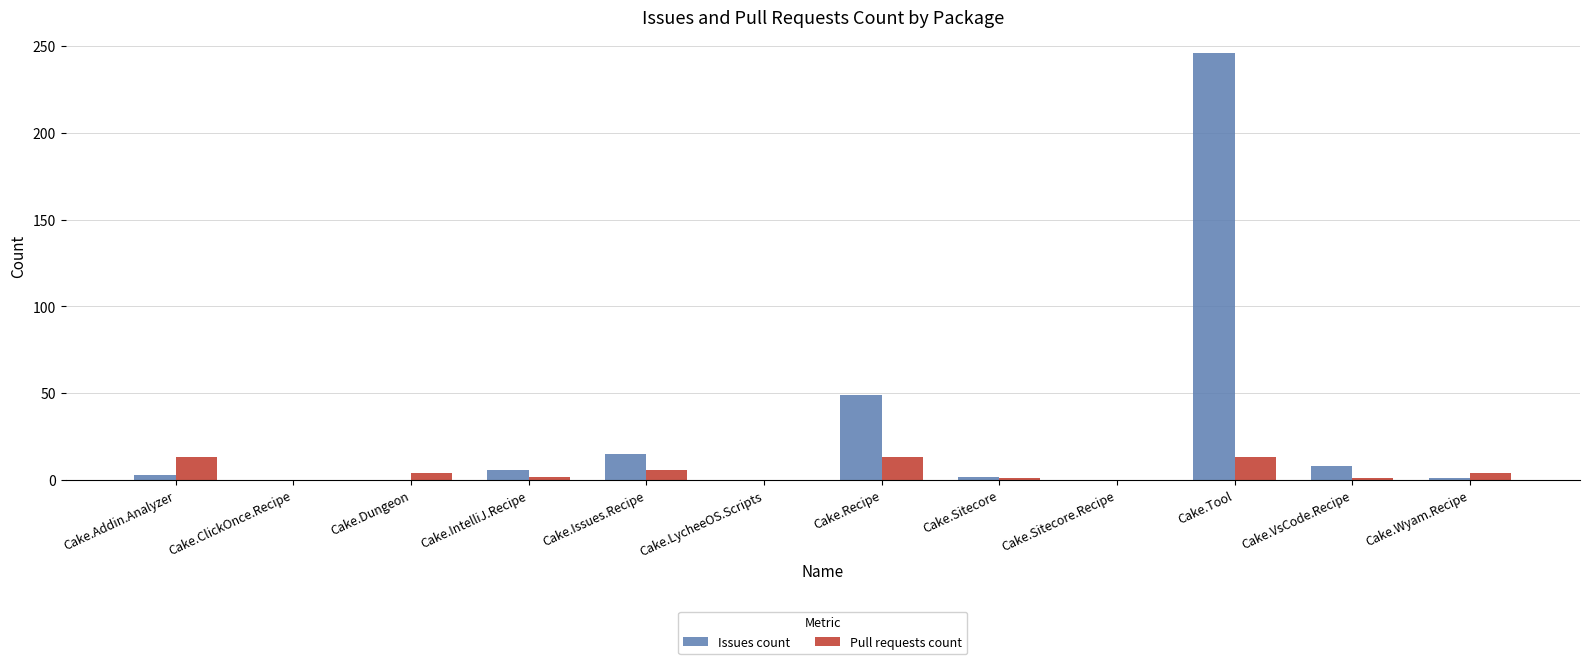

What is the greatest value displayed?

246